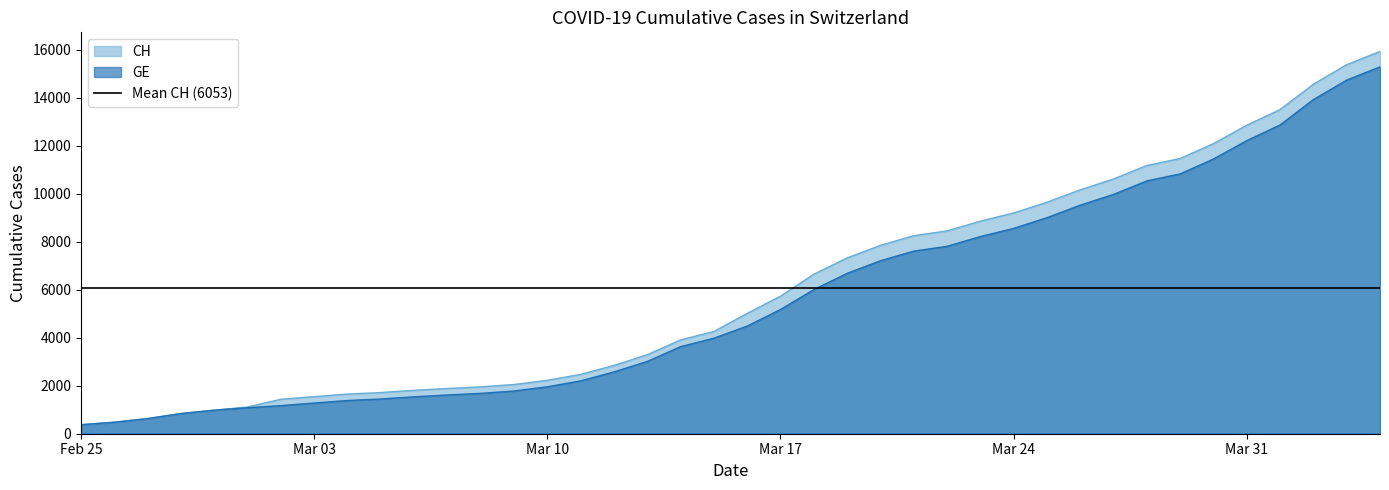

True or false: GE has a value of 15329 at Mar 24.

False